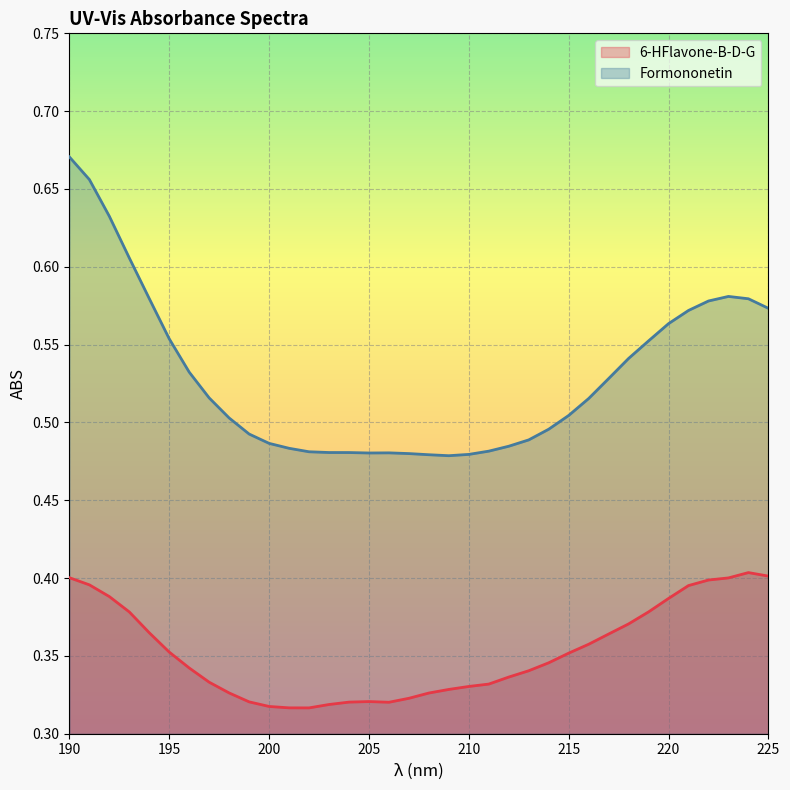

What is the average value of the Formononetin series?

0.5